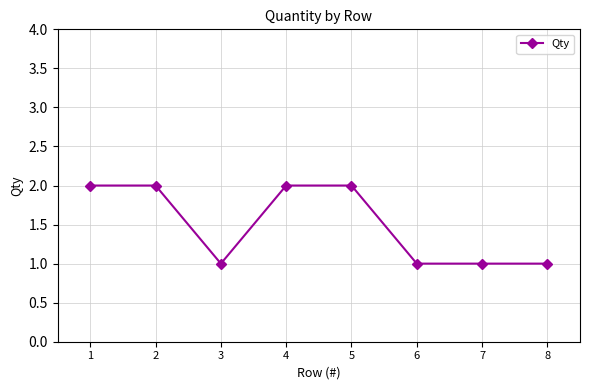

Reading right to left, list all the values displayed in this chart.

8=1	7=1	6=1	5=2	4=2	3=1	2=2	1=2